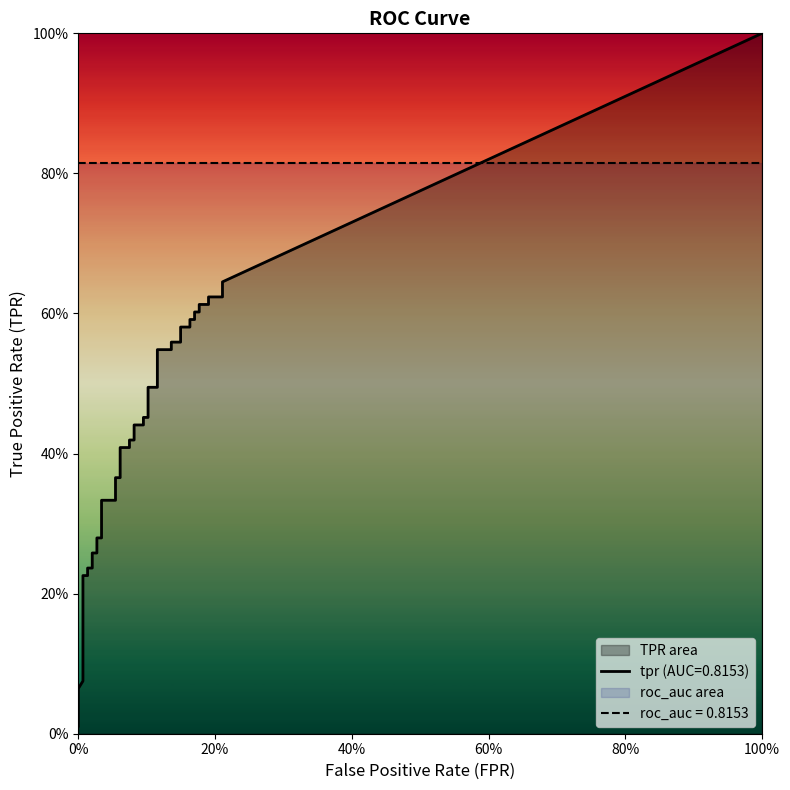

Is the value of fpr at 10 greater than the value of tpr at 12?

No